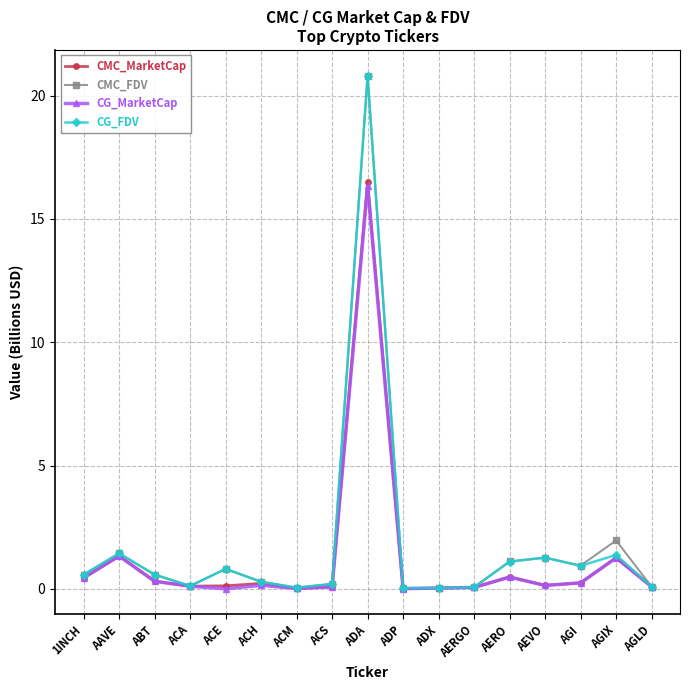

At which category does CMC_FDV reach its first local valley?

ACA